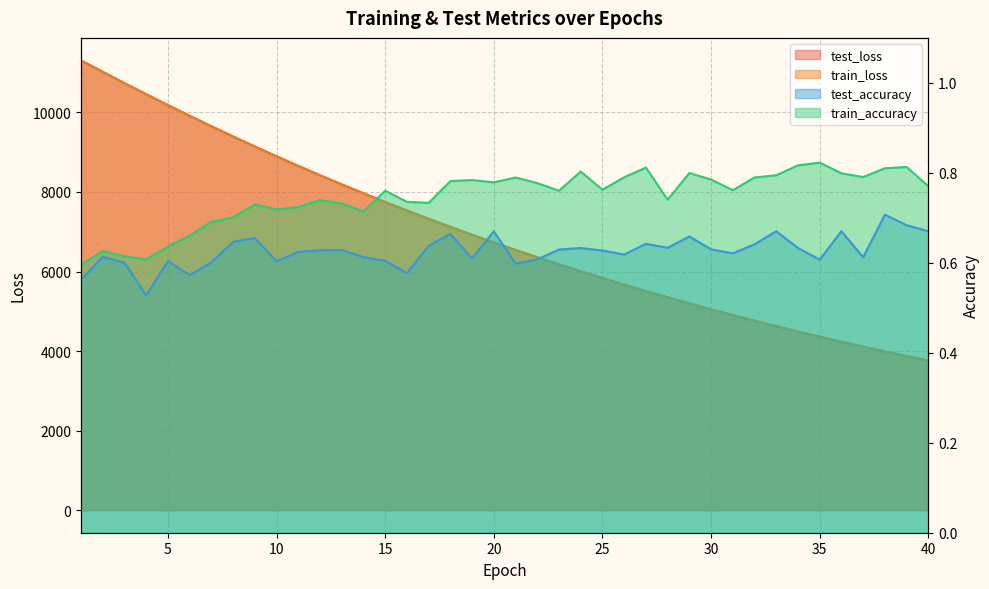

The train_accuracy series shows 0.8 at 29. True or false?

True